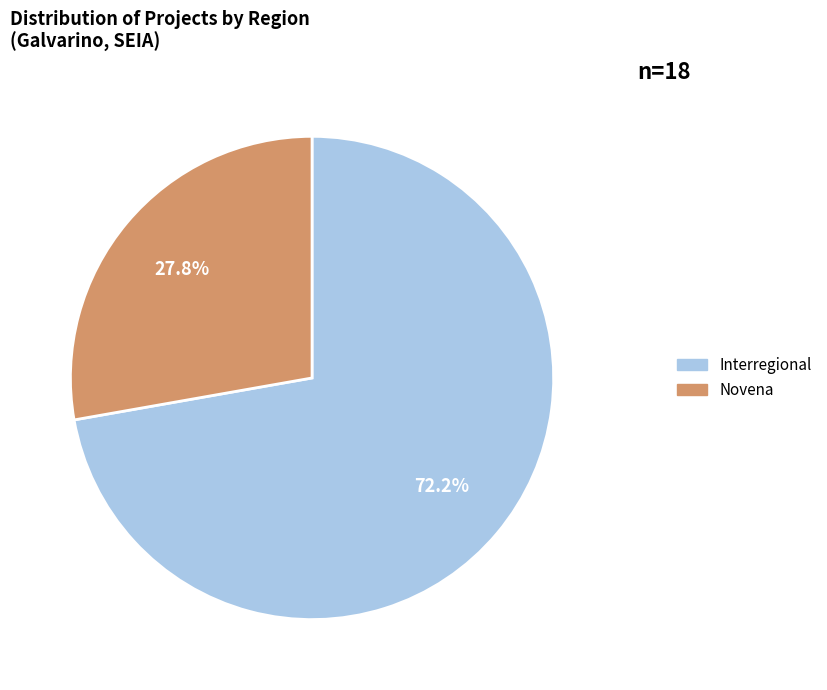

Count the number of slices in the pie.

2